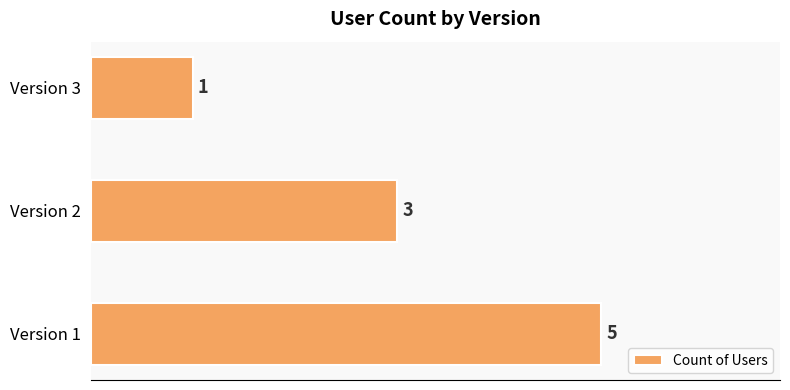

True or false: the data shows 1 at Version 3.

True